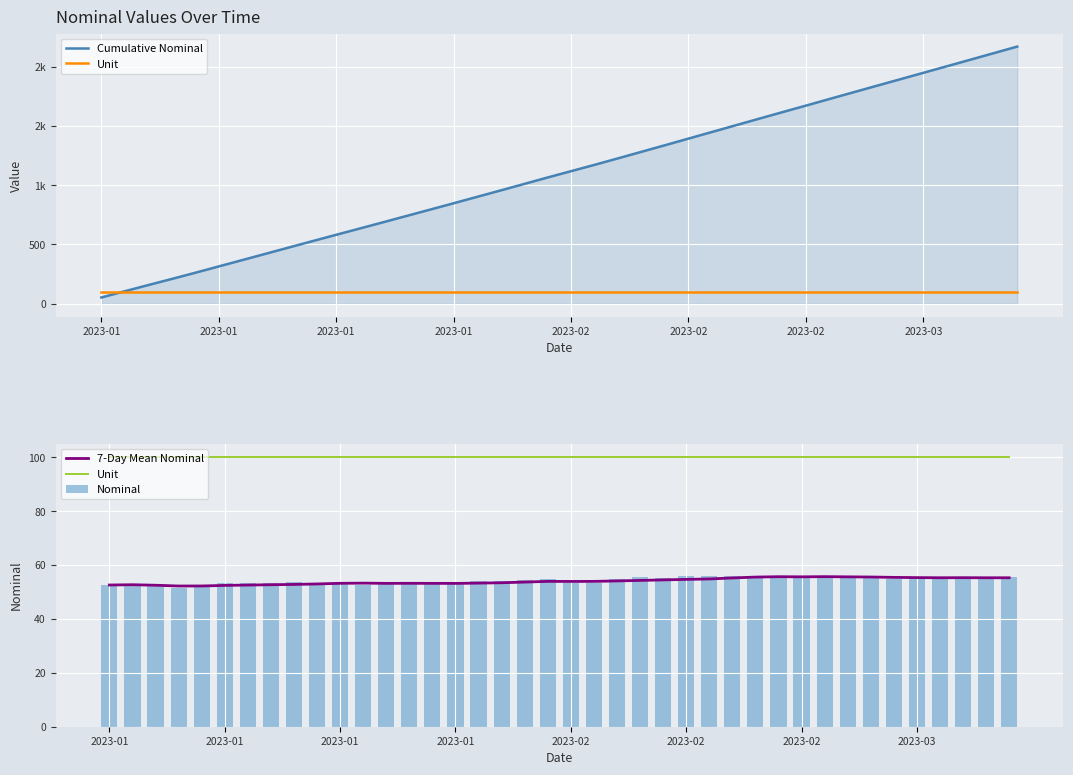

Are the bars grouped side by side (vs. stacked)?

Yes